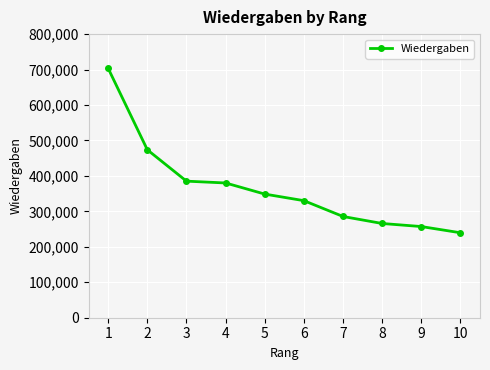

True or false: the data shows 131024 at 4.

False